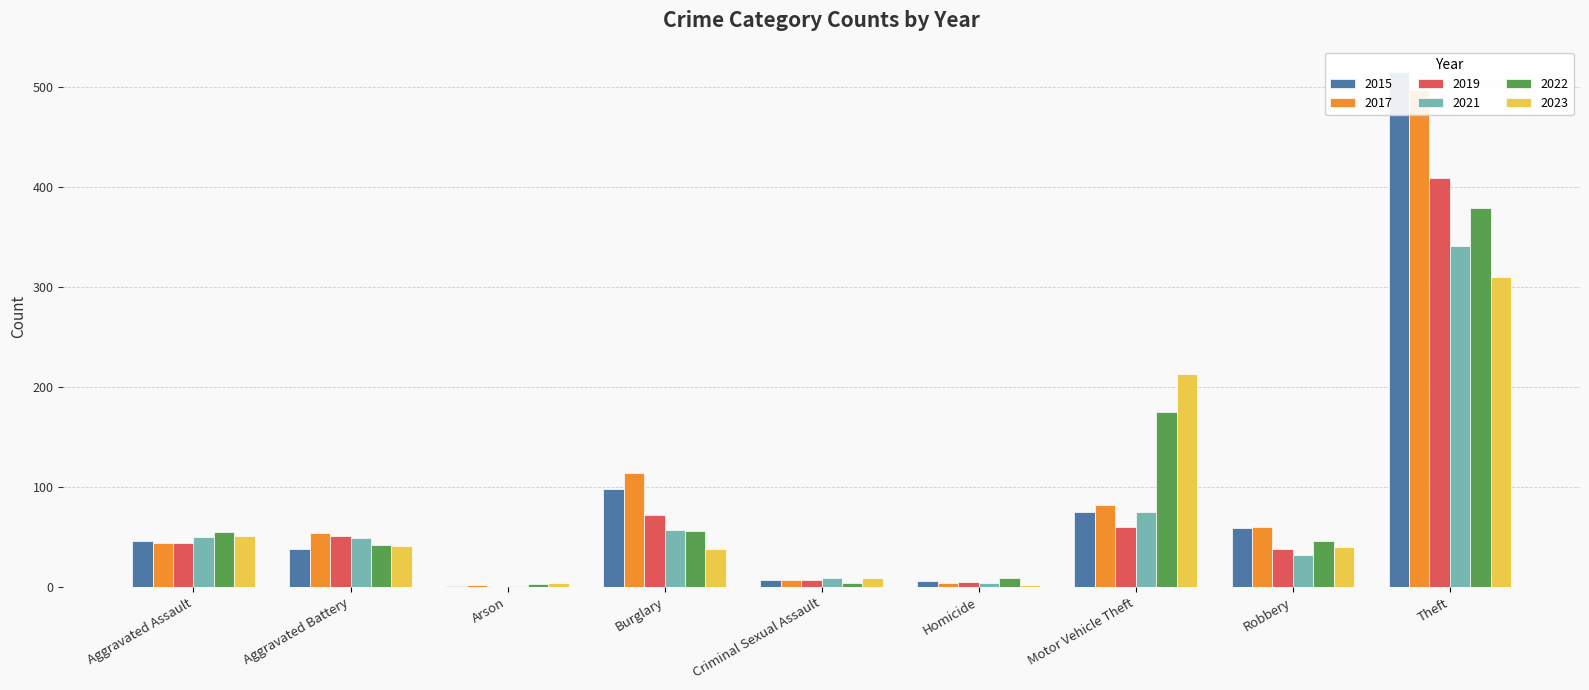

Are the bars grouped side by side (vs. stacked)?

Yes